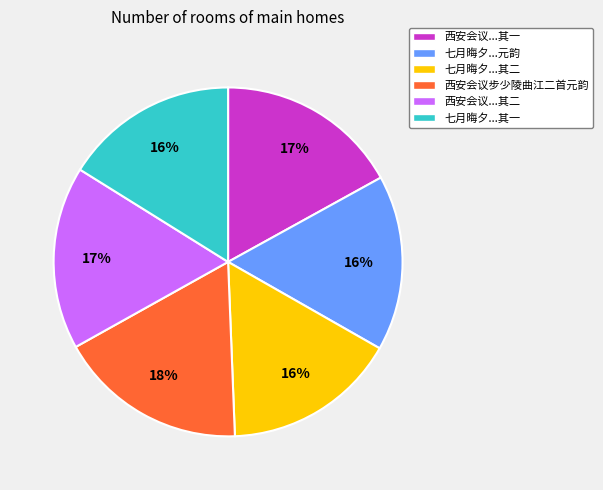

To the nearest percent, what is the combined percentage of 七月晦夕...其二 and 七月晦夕...其一?

32%